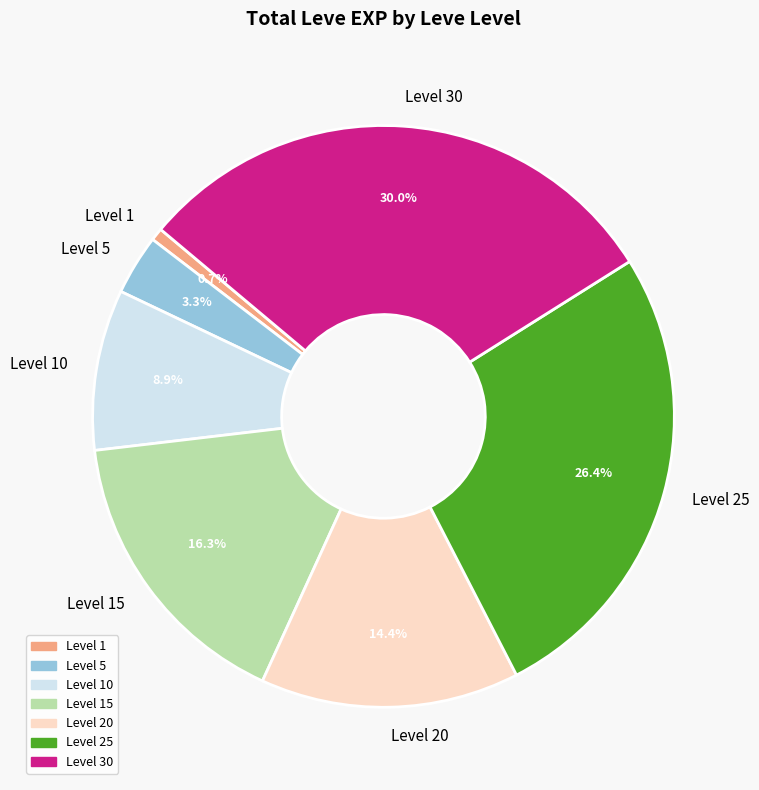

Is the sum of Level 10 and Level 20 greater than half?

No